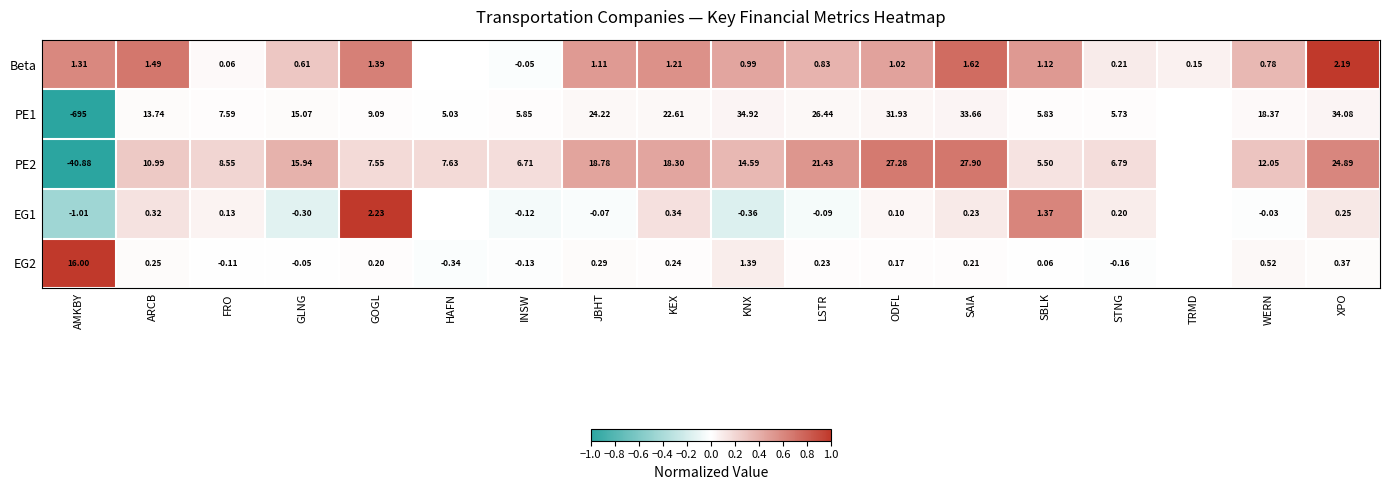

Is the value of Beta at ARCB greater than the value of PE2 at GOGL?

No